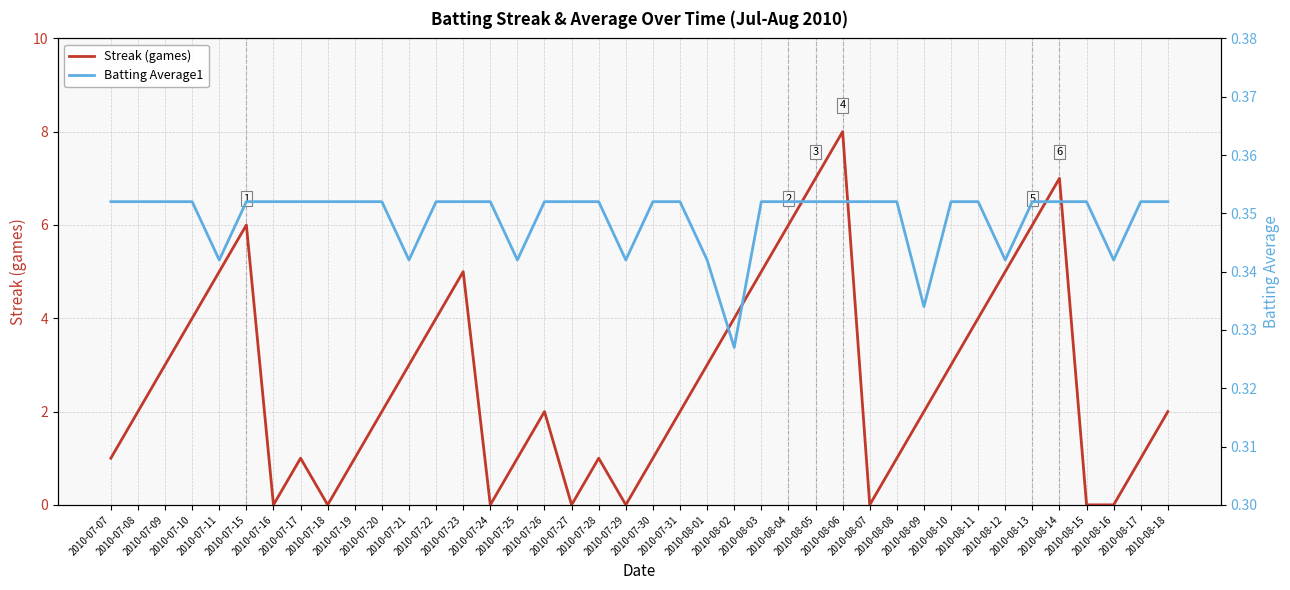

What position from the right is 2010-07-17?

33